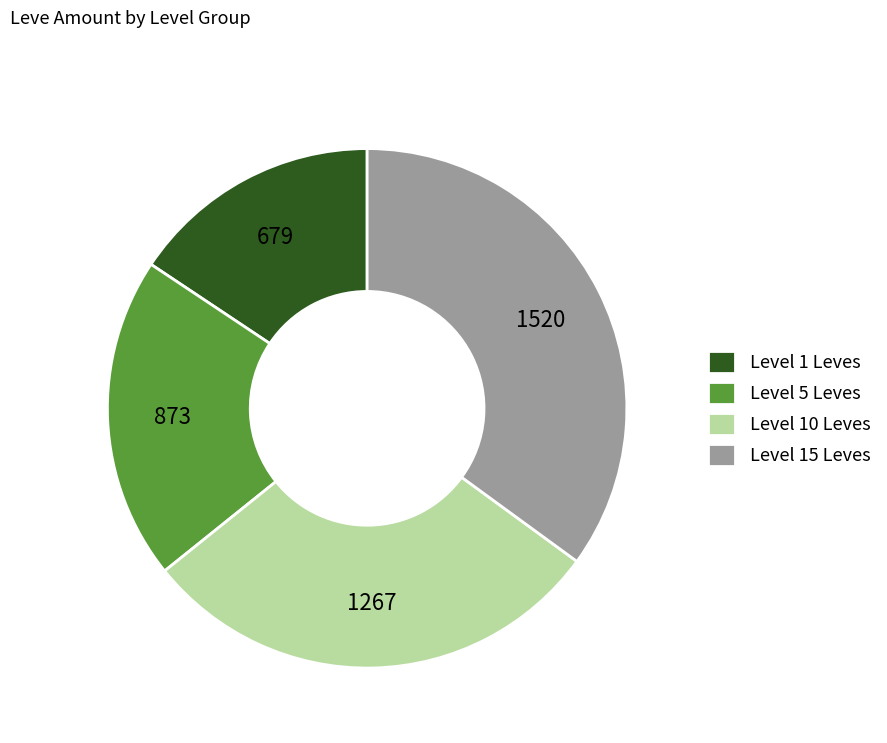

Rank the categories by value from lowest to highest.

Level 1 Leves, Level 5 Leves, Level 10 Leves, Level 15 Leves